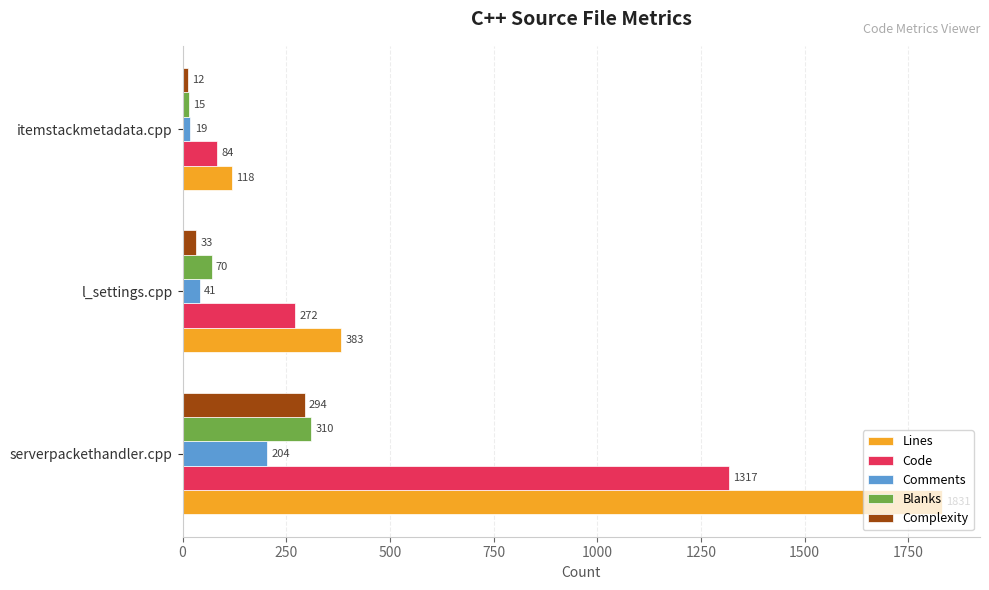

What is the maximum value for Code?

1317